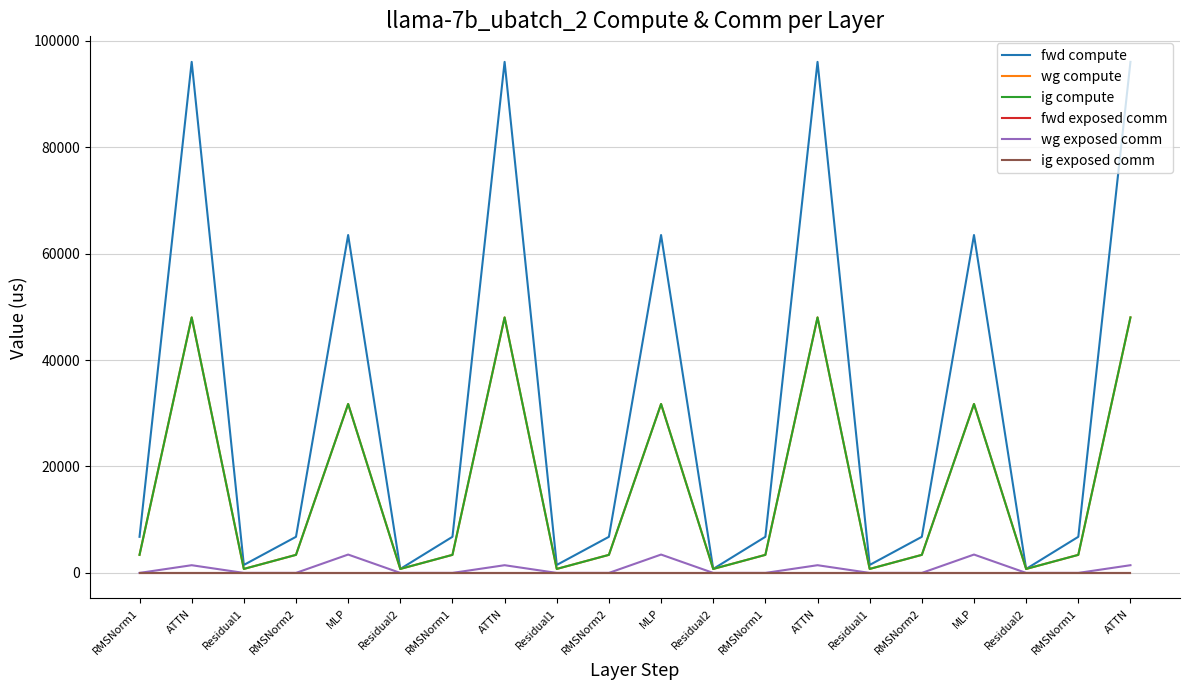

The value of fwd compute at Residual1 is 2416.1. True or false?

False